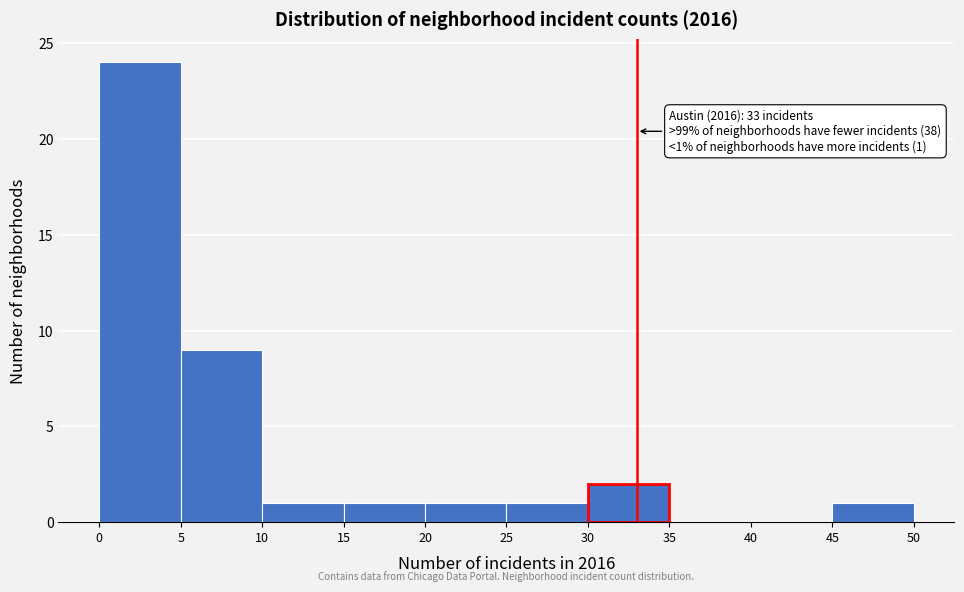

Over which range of the x-axis is the bar tallest?

0 to 5